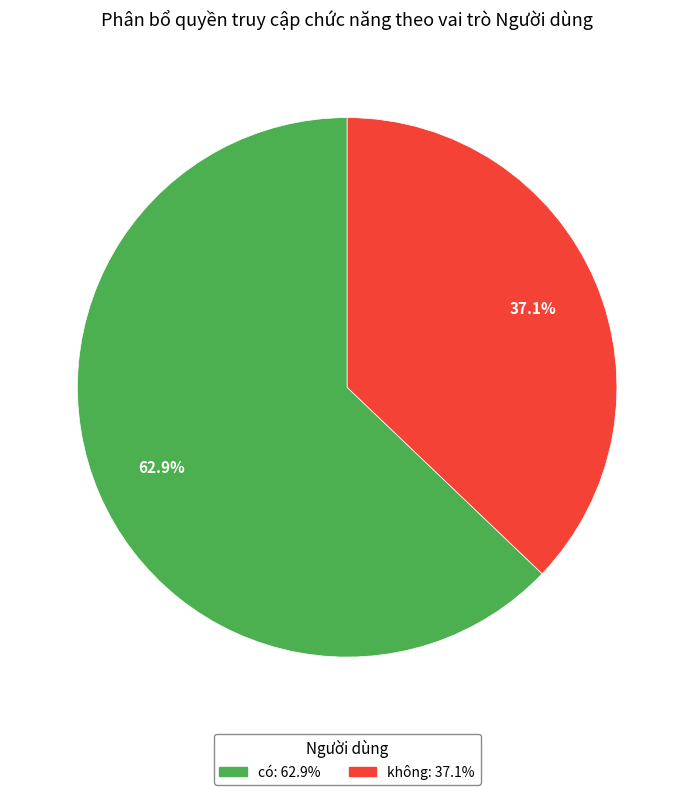

Does có represent more than half of the total?

Yes